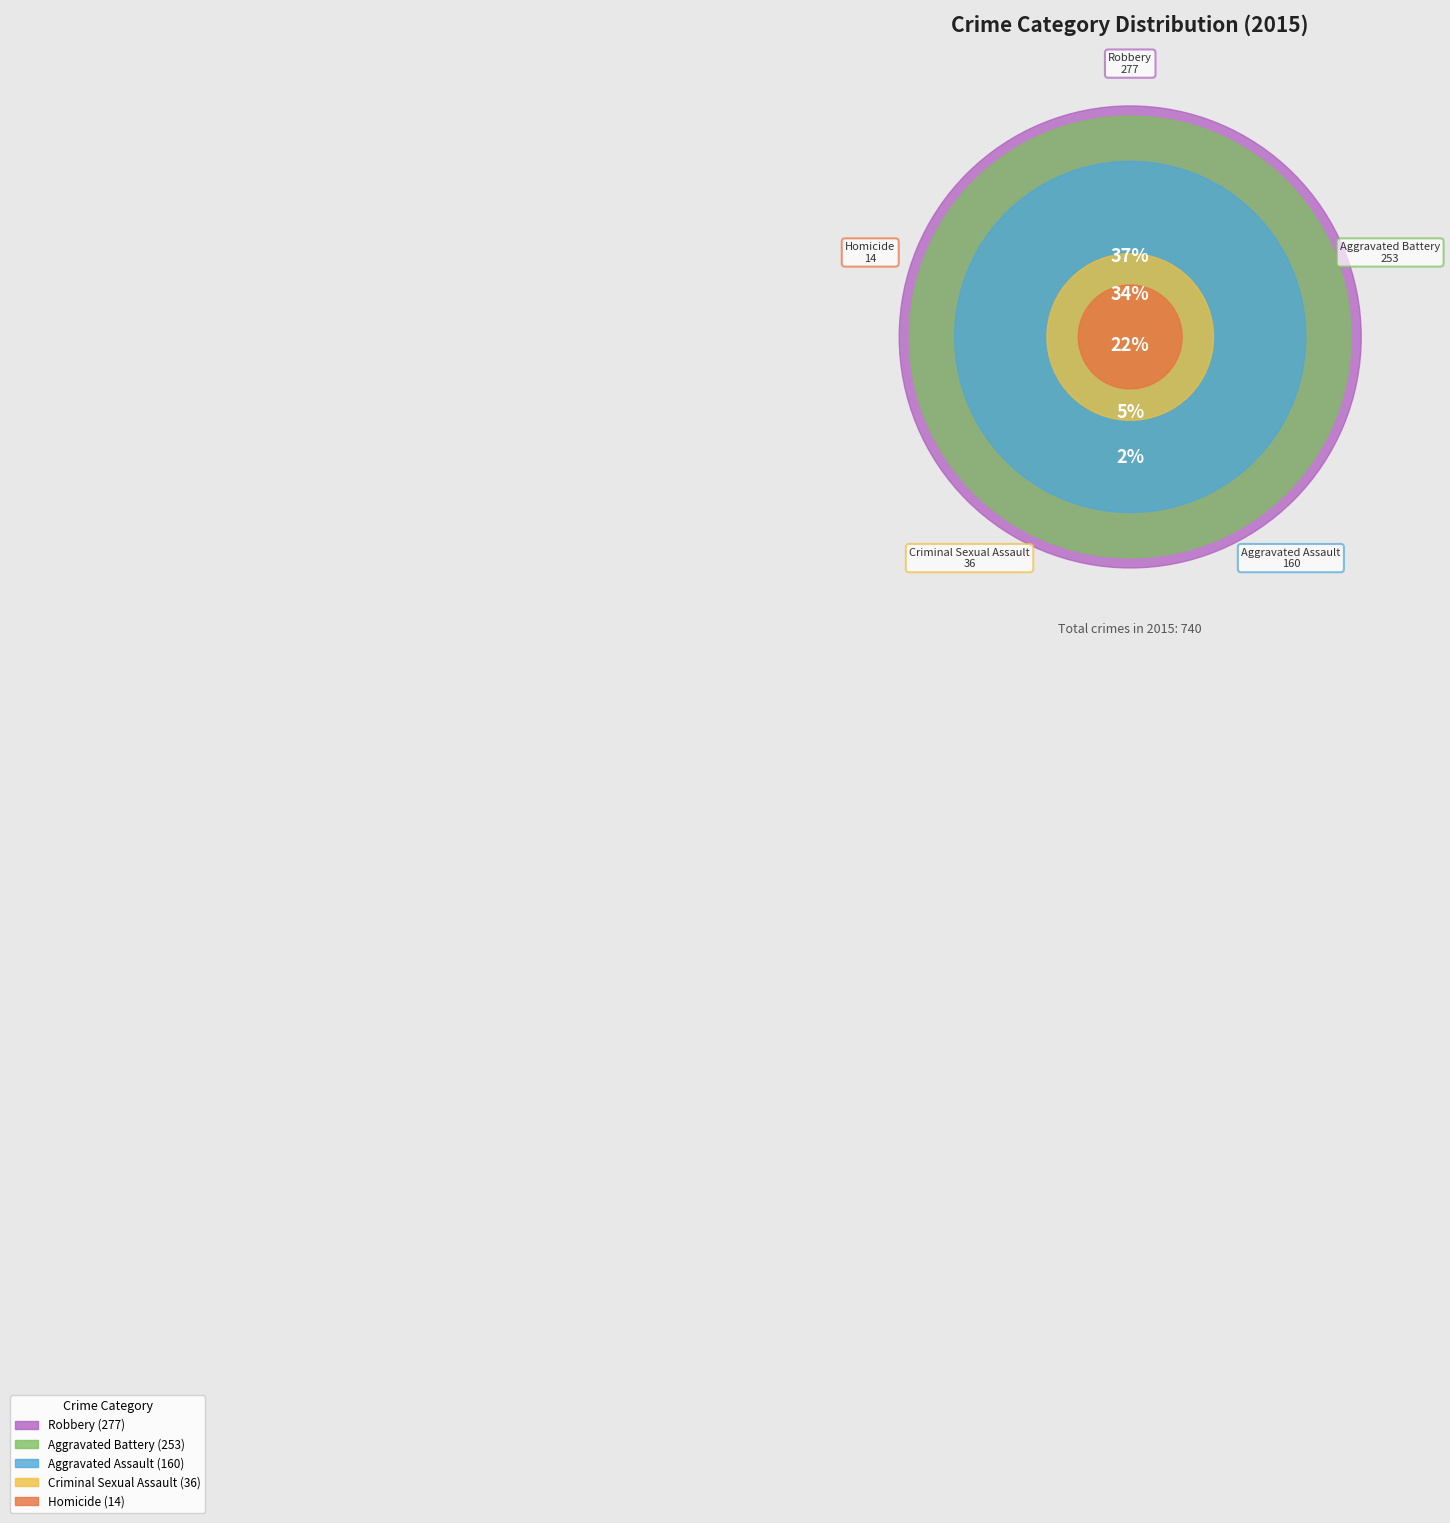

Is there a majority slice in this chart?

No